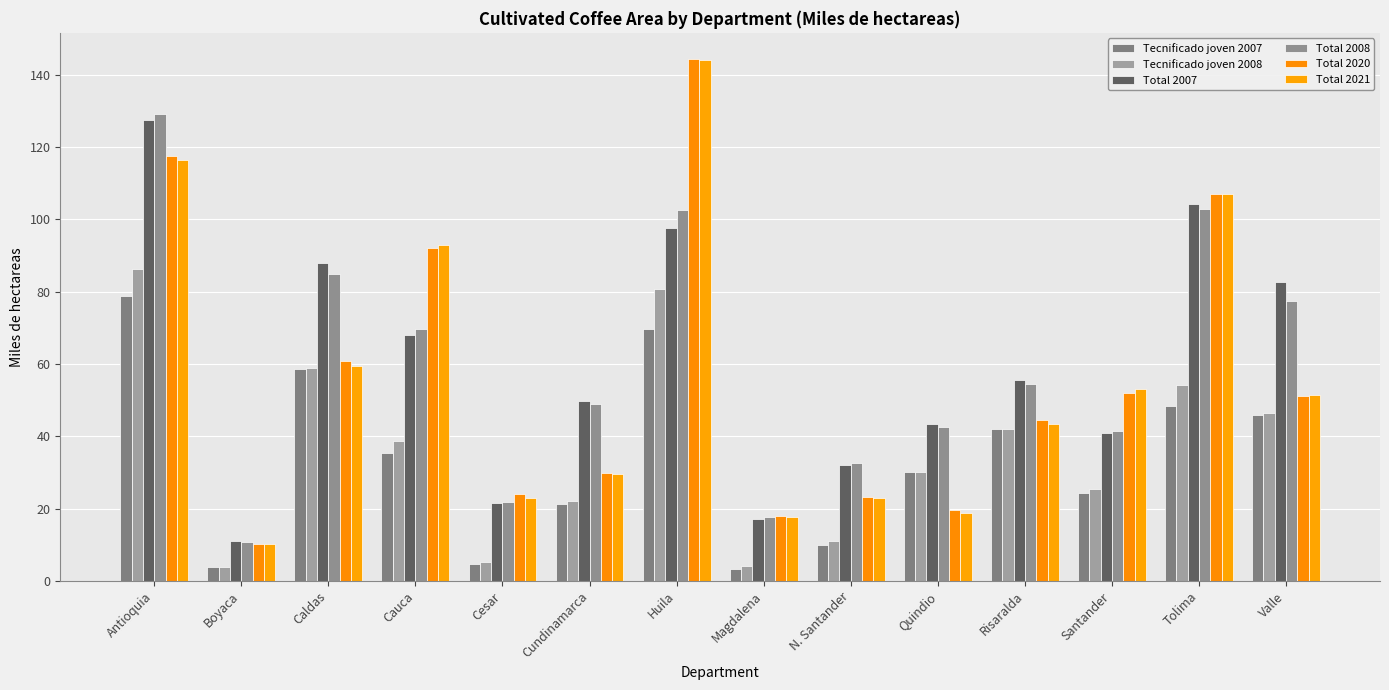

What is the average value of the Total 2008 series?

59.8